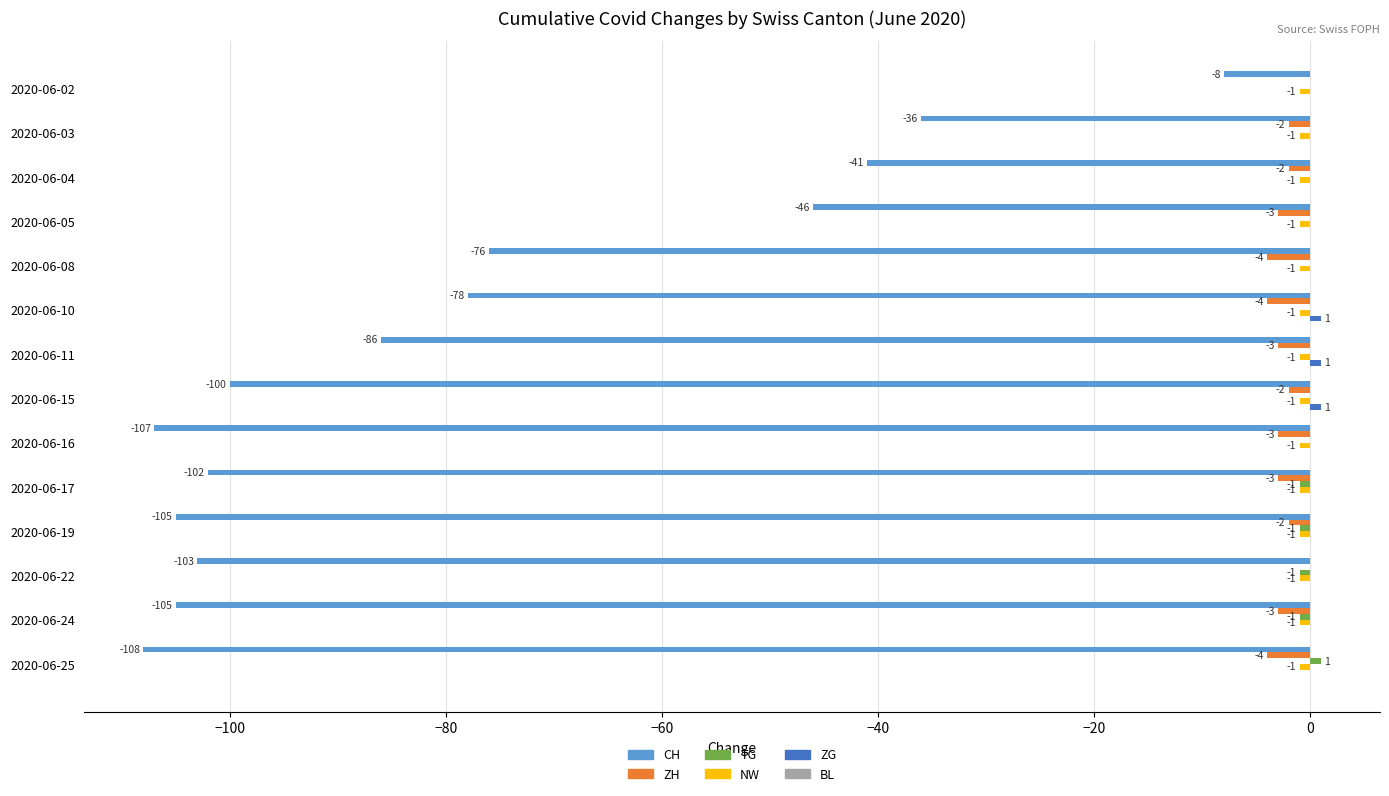

What is the highest value of the CH series?

-8